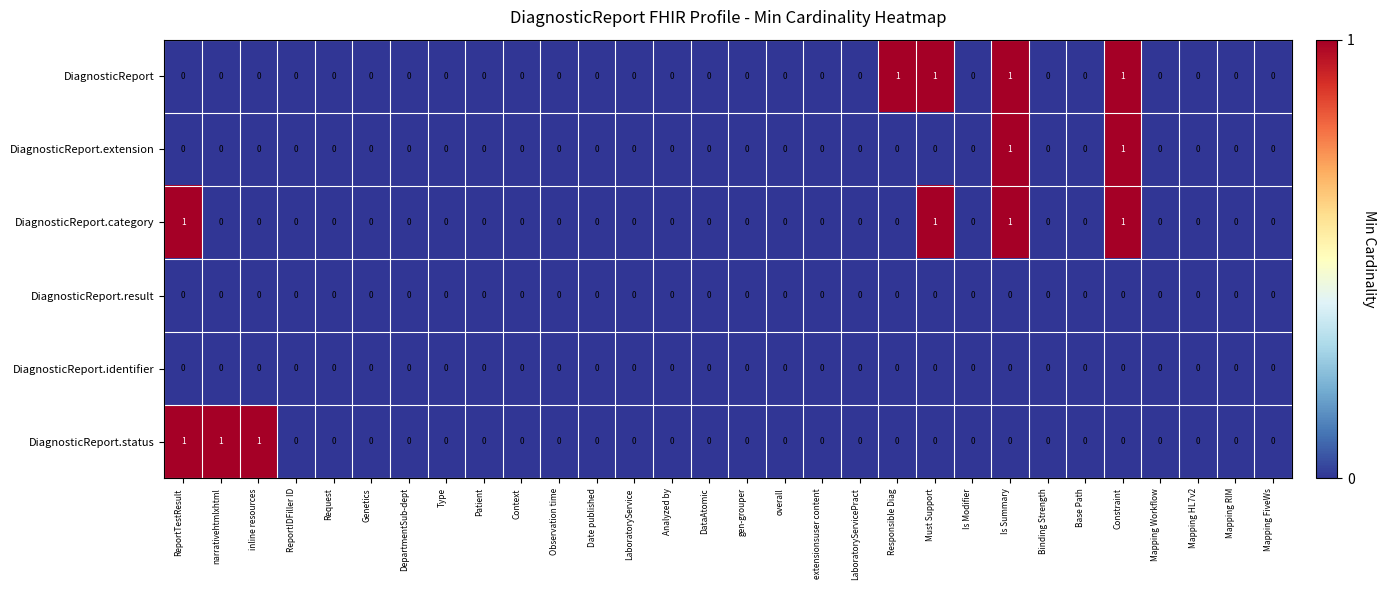

How many series are shown in this chart?

6